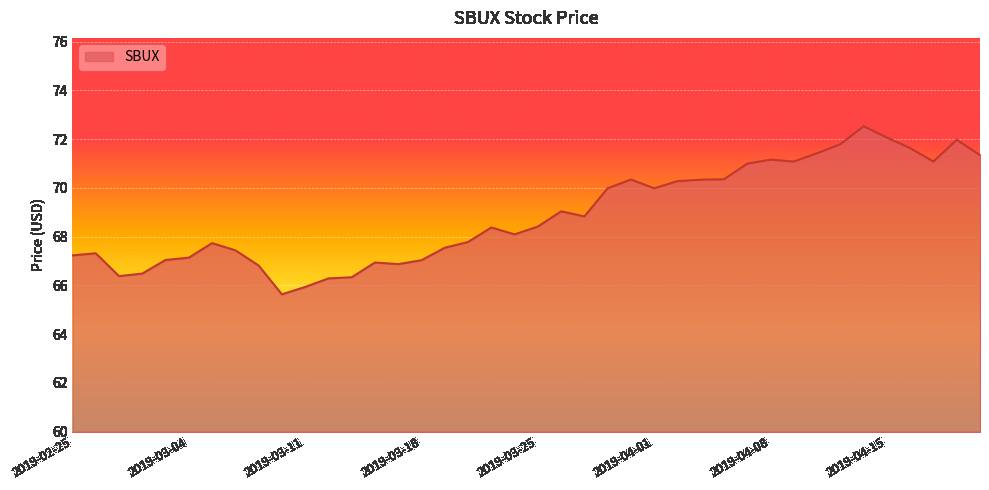

What is the greatest value displayed?

72.5